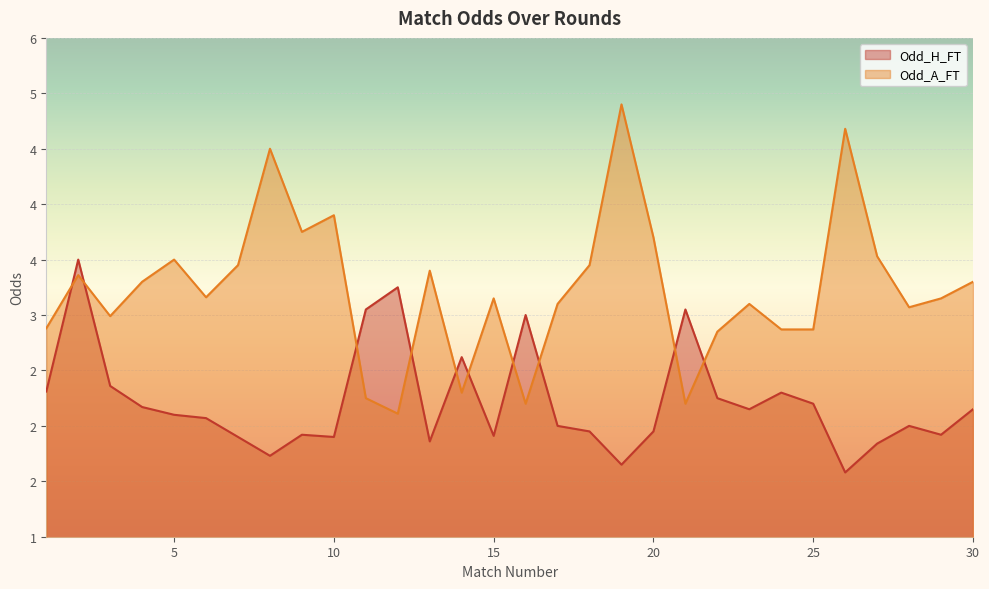

In Odd_H_FT, how many points are higher than both neighbors (excluding endpoints)?

8